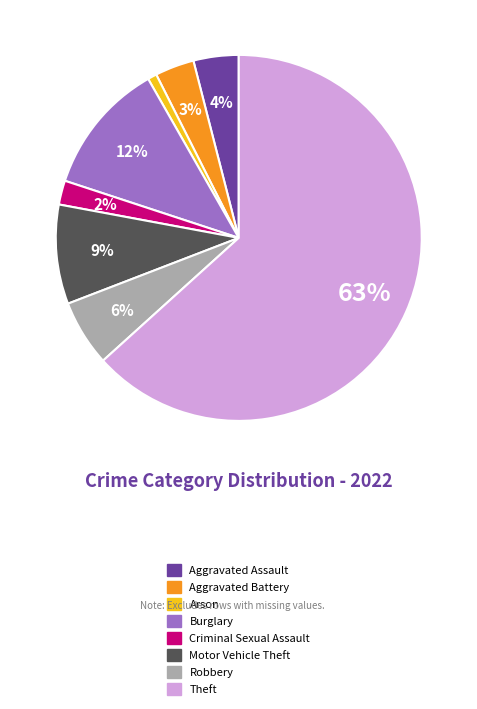

Is the sum of Theft and Arson greater than half?

Yes